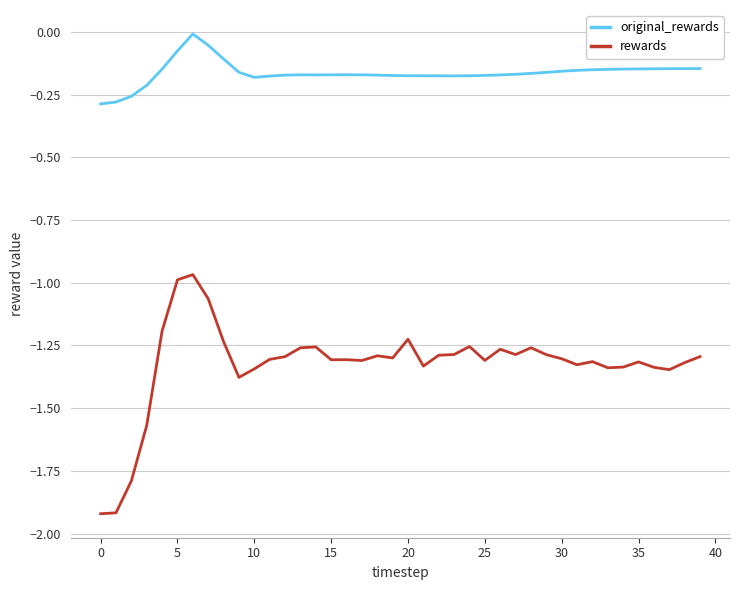

Which series has the widest spread of values?

rewards